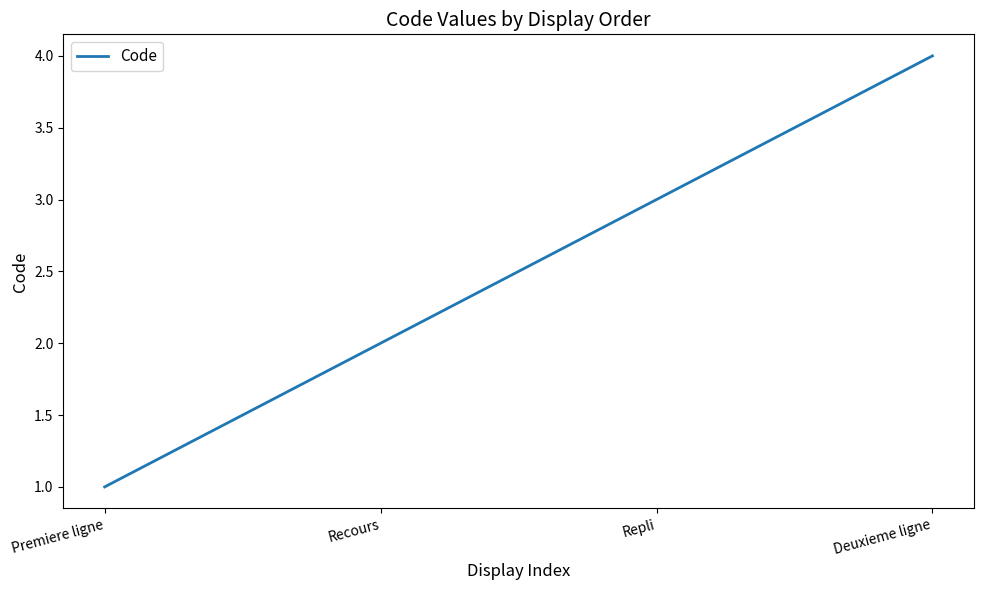

Rank the categories by value from highest to lowest.

Deuxieme ligne, Repli, Recours, Premiere ligne